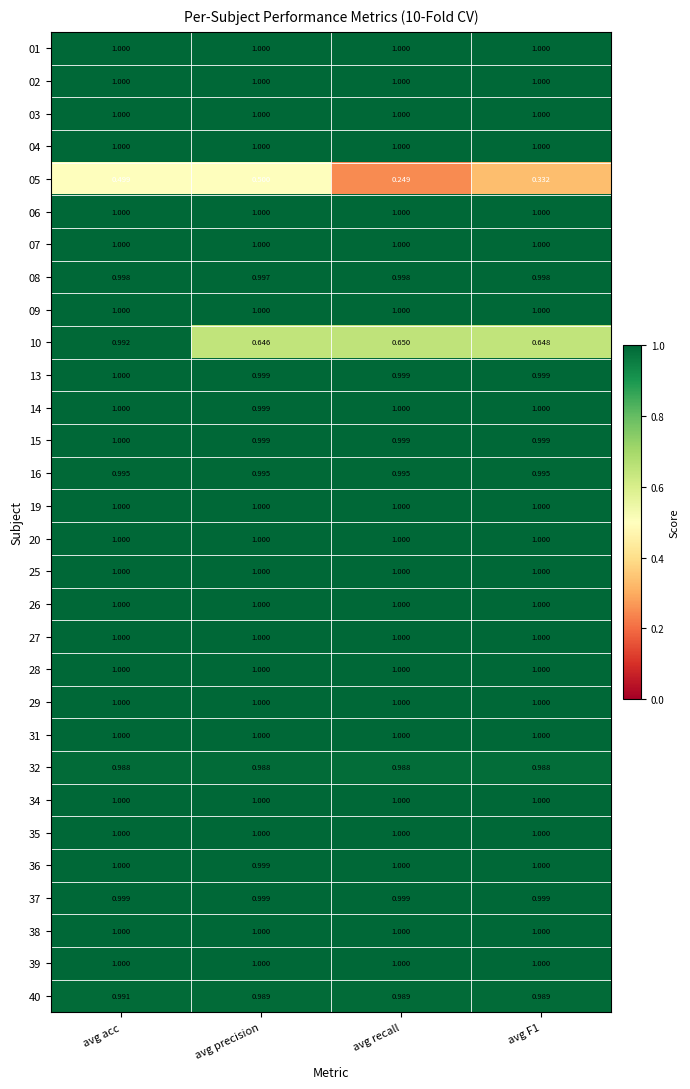

How many categories are shown in the chart?

4